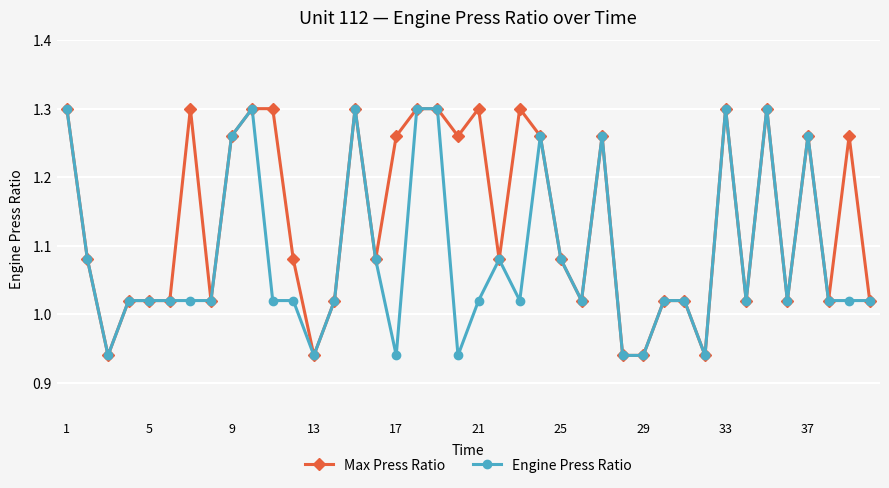

List the series in order of their overall mean, highest first.

Max Press Ratio, Engine Press Ratio